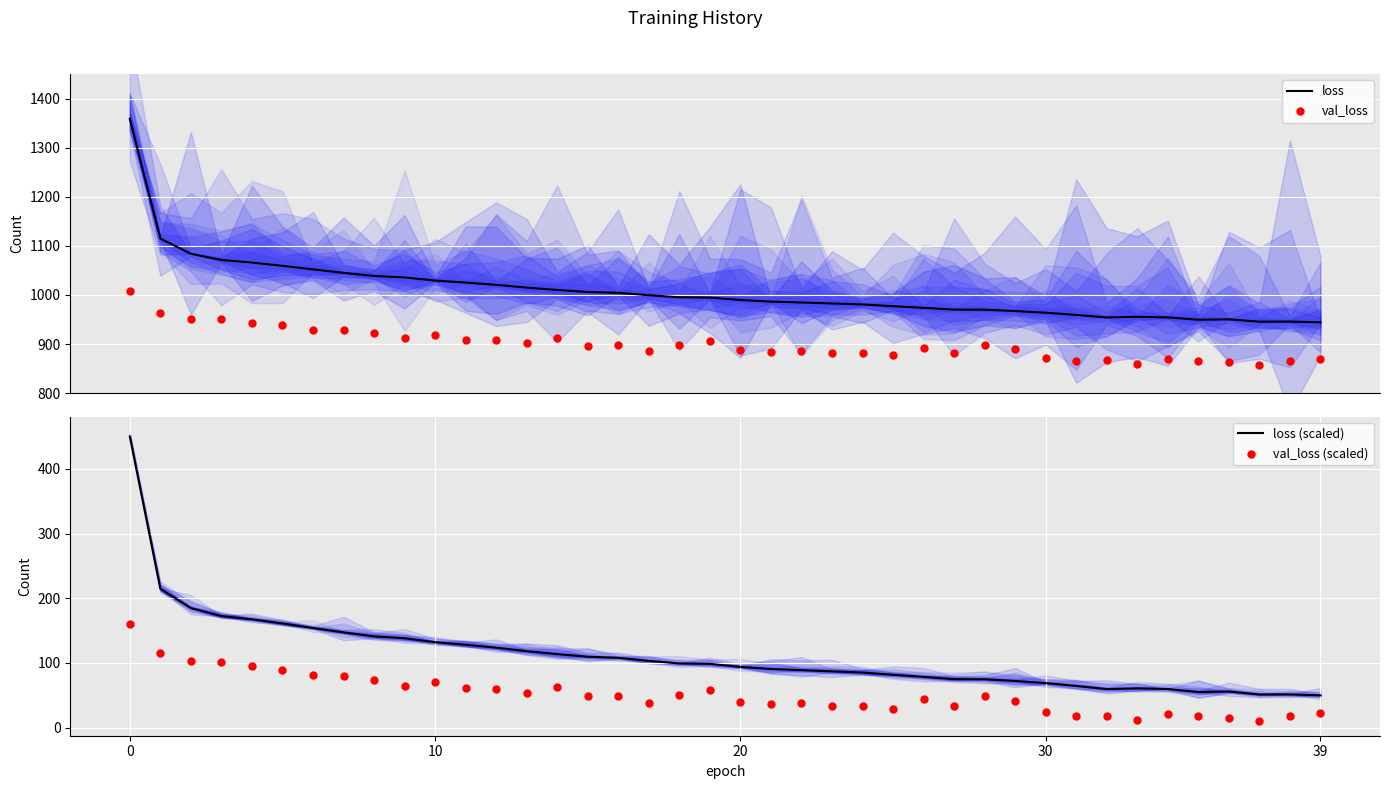

What are all the series names shown in the legend?

loss, val_loss, loss (scaled), val_loss (scaled)